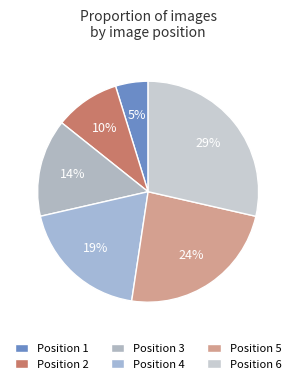

Is it true that Position 2 is 1% of the pie?

False